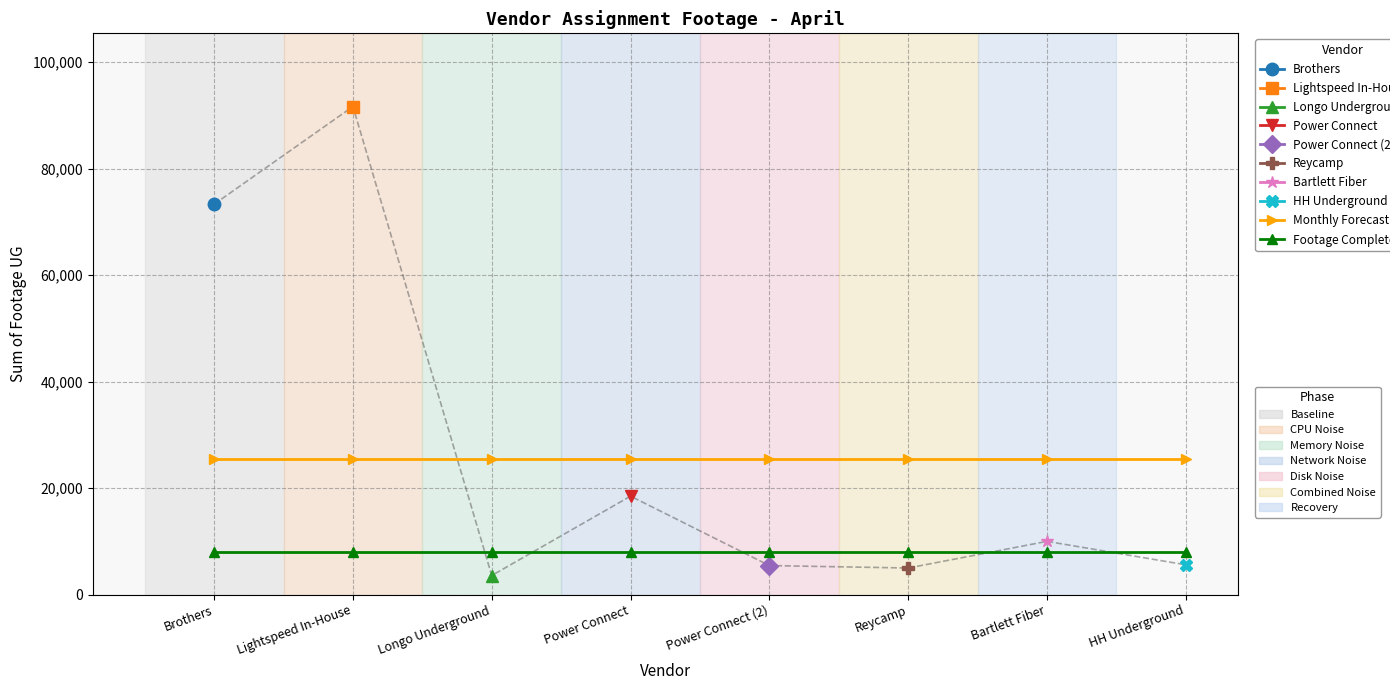

True or false: Footage Complete (avg) and Monthly Forecast (avg) intersect in this chart.

False